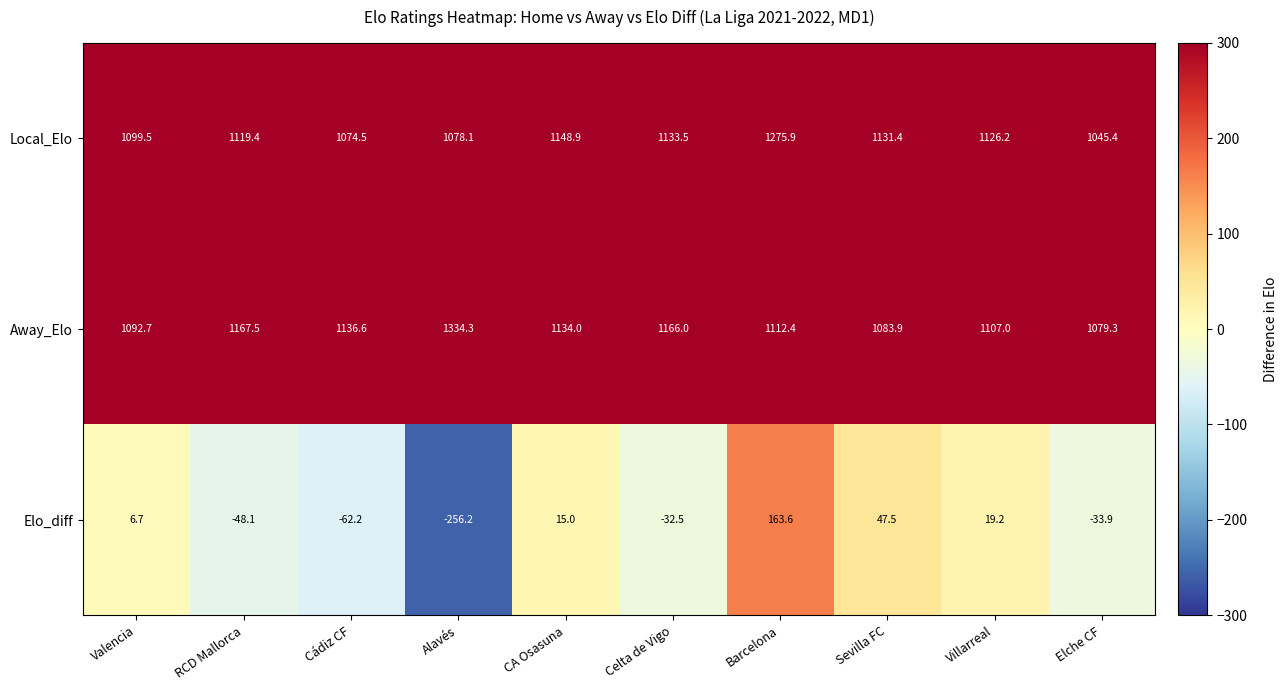

What is the difference between the highest and lowest values at Valencia?

1092.8